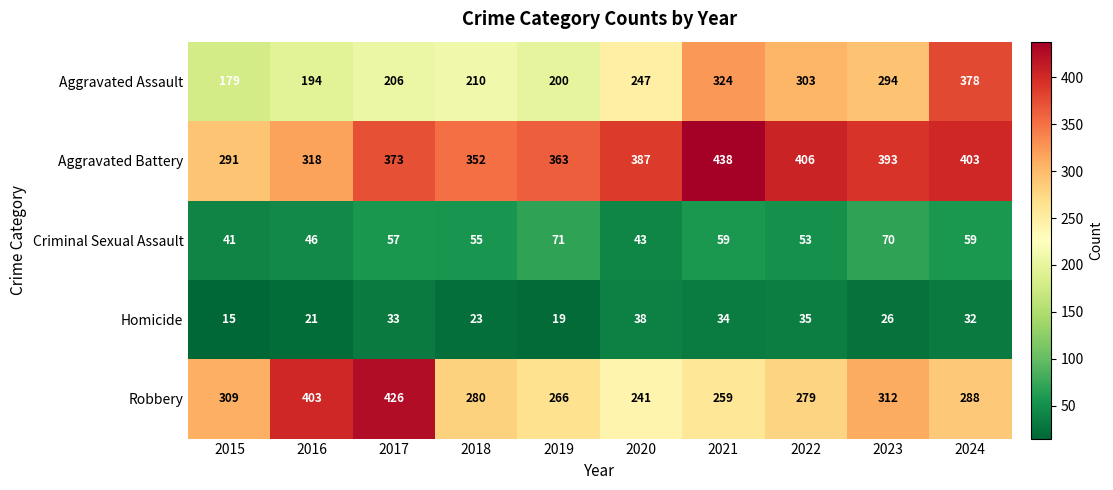

True or false: Robbery has a value of 519 at 2015.

False